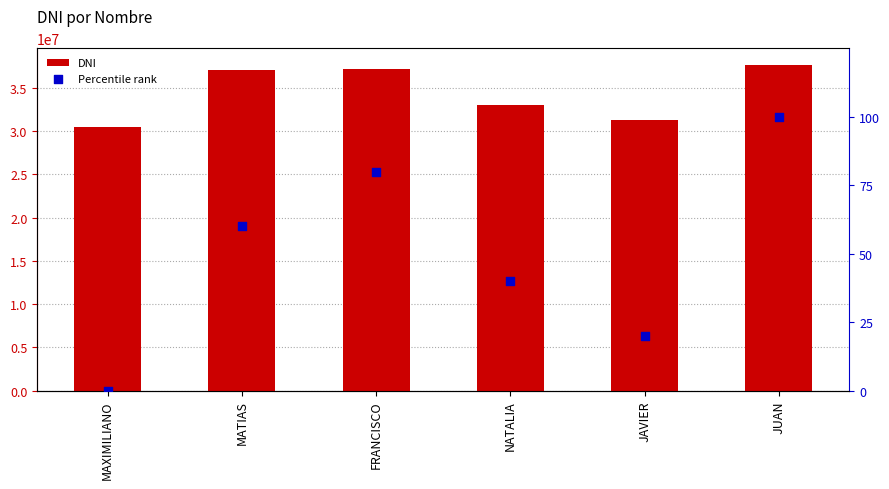

At which category is the sum across all series the highest?

JUAN